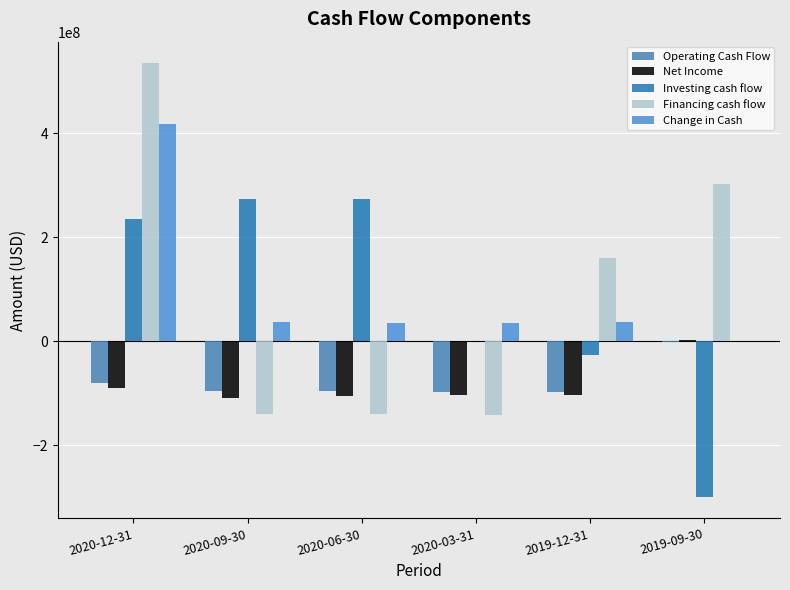

Rank the series at 2020-06-30 from lowest to highest value.

Financing cash flow, Net Income, Operating Cash Flow, Change in Cash, Investing cash flow